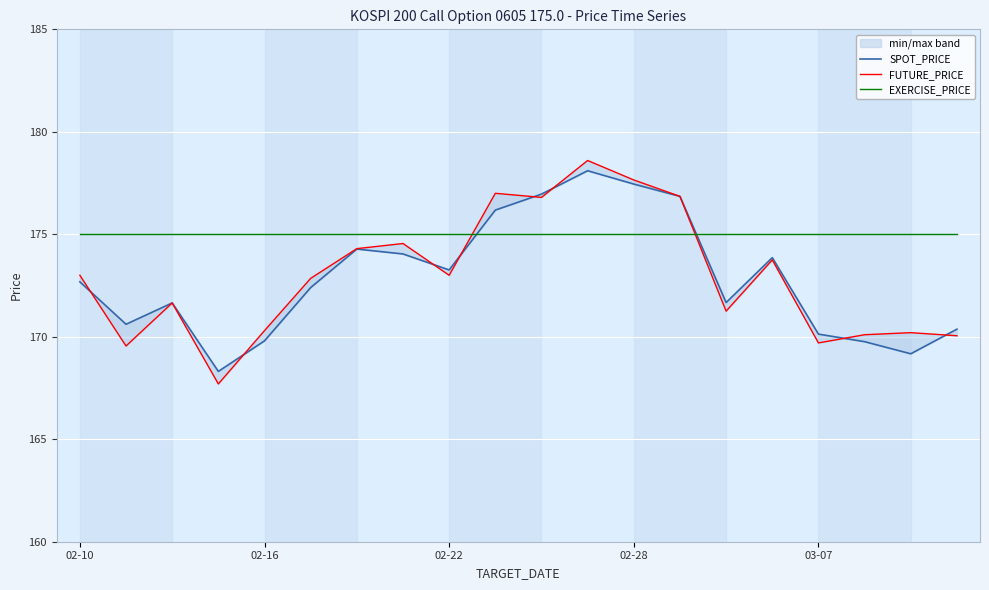

What position from the right is 02-28?

8